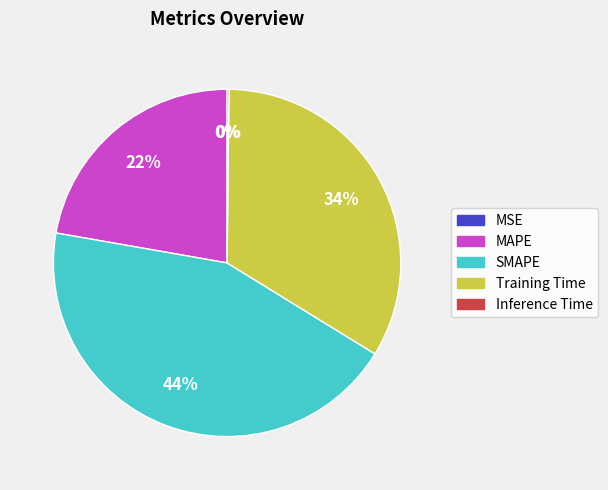

To the nearest percent, what is the difference between the Training Time and SMAPE slice percentages?

10%